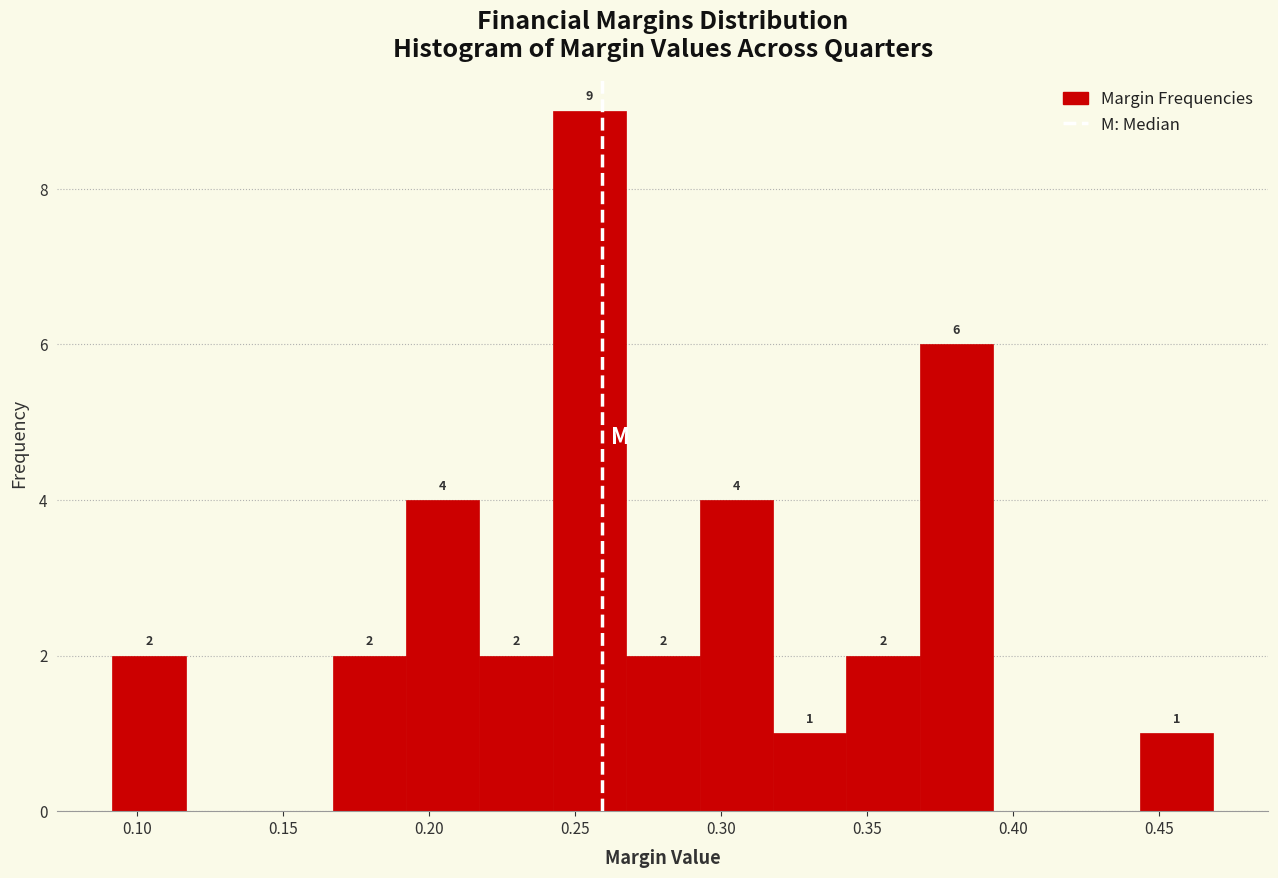

Over which range of the x-axis is the bar tallest?

0.240 to 0.265